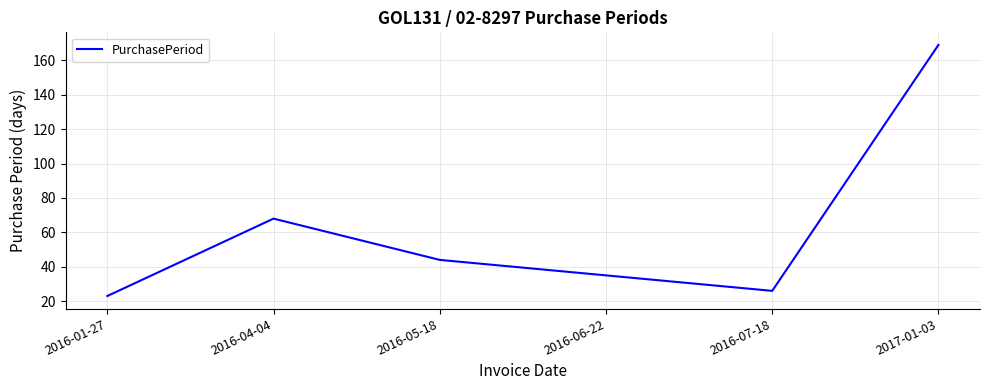

How many interior local valleys (lower than both neighbors) does the data have?

1